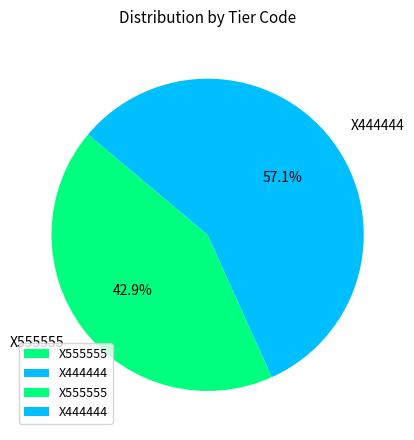

How many segments does this pie chart have?

2